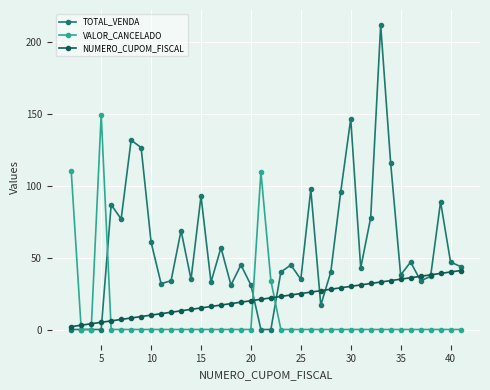

Rank the series by their average value, from highest to lowest.

TOTAL_VENDA, NUMERO_CUPOM_FISCAL, VALOR_CANCELADO